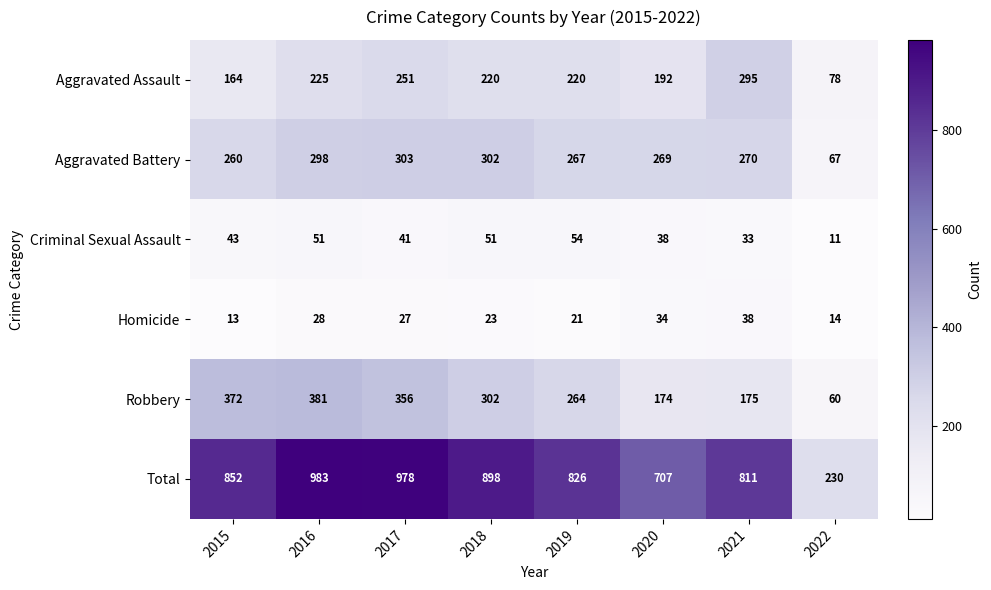

What is the total value across all series at 2019?

1652